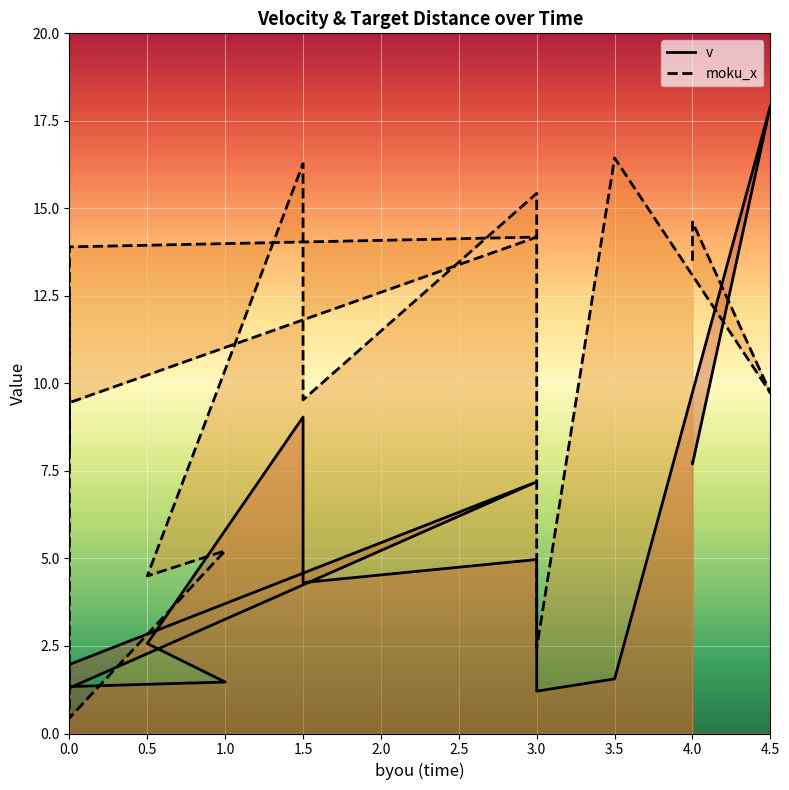

Reading right to left, transcribe all the data shown in this chart.

v: 7.7	7.7	17.9	1.6	1.2	5.0	4.3	9.0	2.6	1.5	1.3	1.3	7.2	2.0	1.3	1.3
moku_x: 13.5	14.6	9.7	16.4	2.4	15.4	9.5	16.3	4.5	5.2	0.4	13.9	14.2	9.4	8.1	12.6